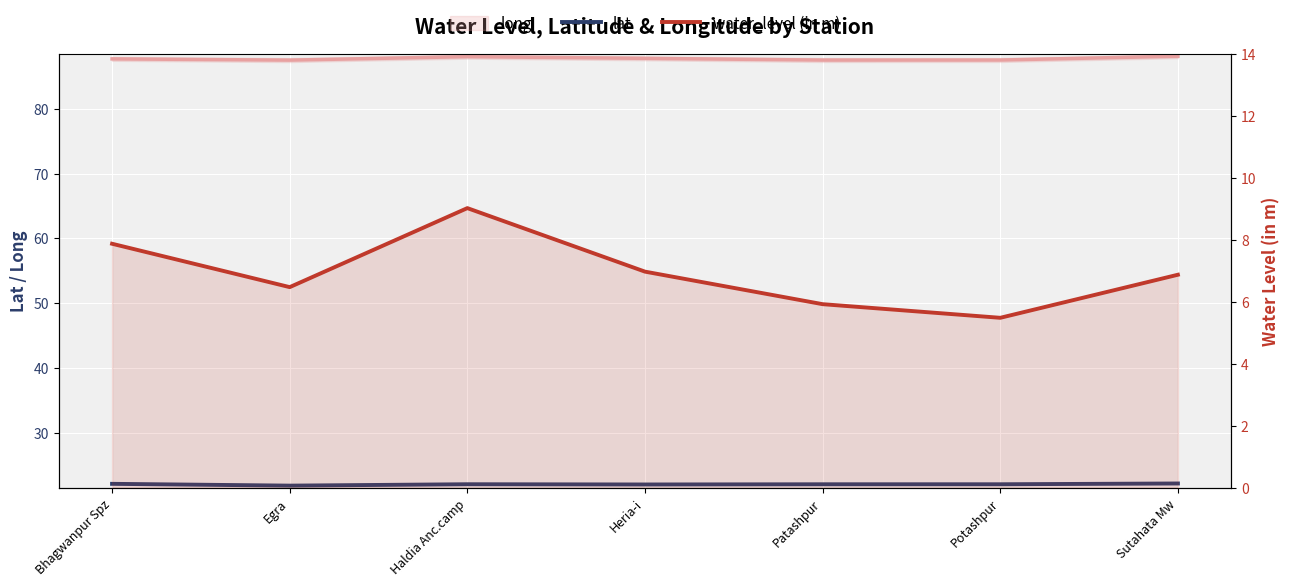

What is the label of the 7th point from the right?

Bhagwanpur Spz